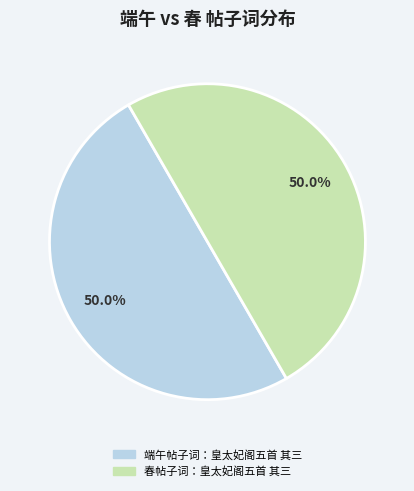

How many slices are in this pie chart?

2